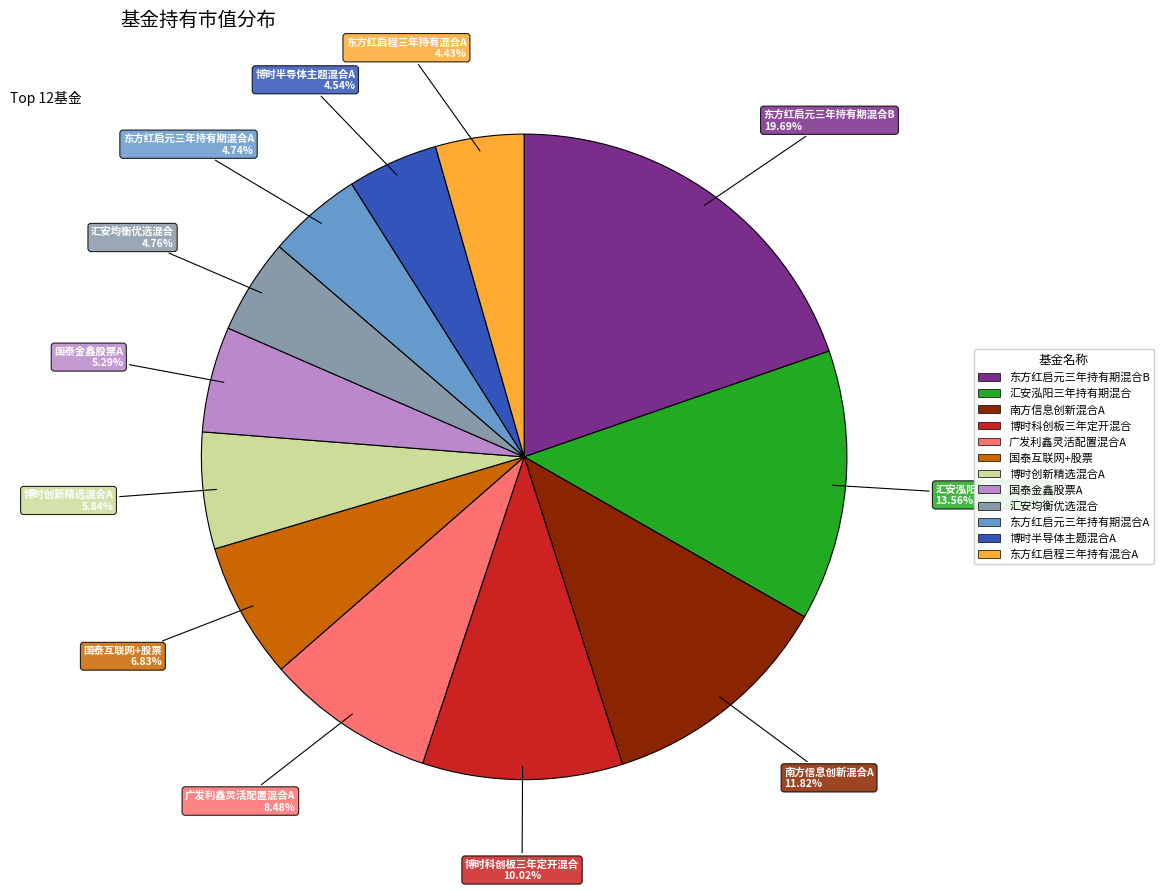

To the nearest percent, what is the difference between the 博时创新精选混合A and 广发利鑫灵活配置混合A slice percentages?

3%